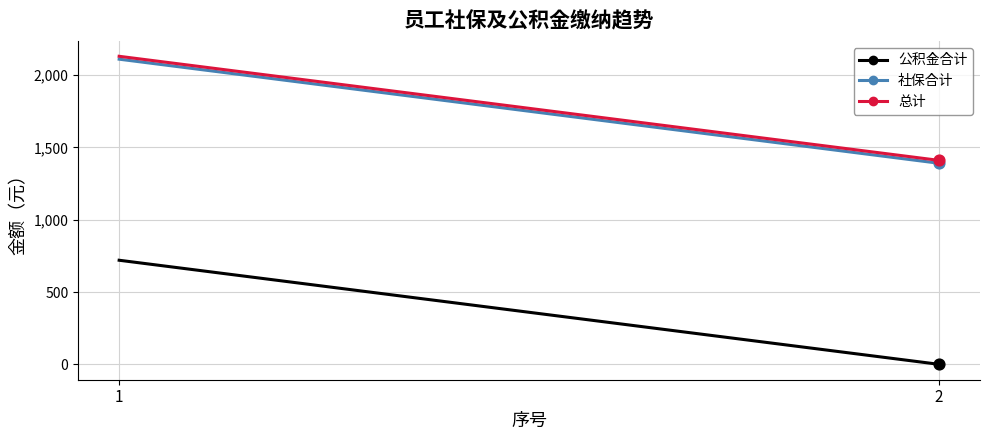

At which category is the sum across all series the highest?

1